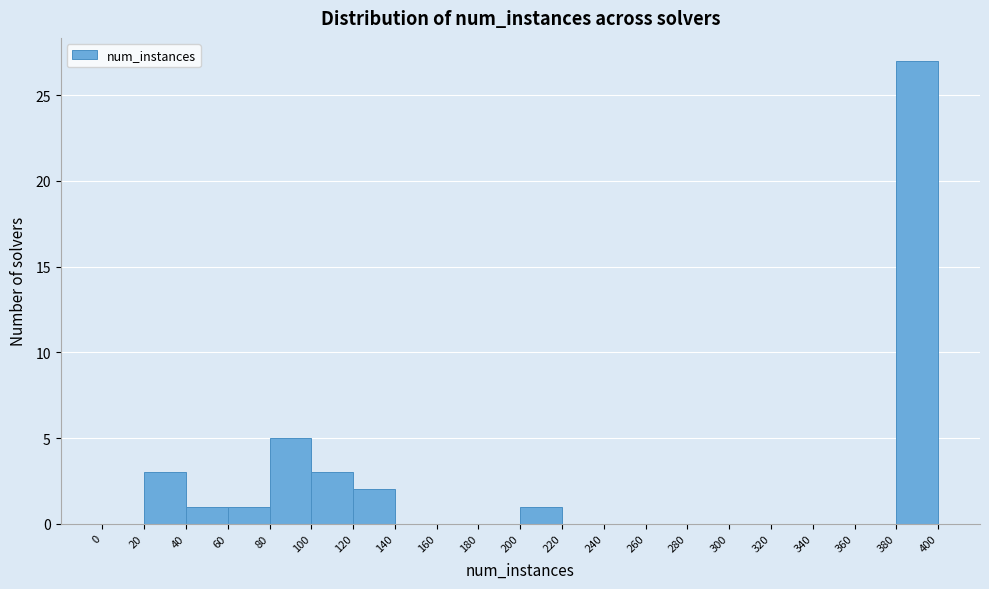

Over which range of the x-axis is the bar tallest?

380 to 400